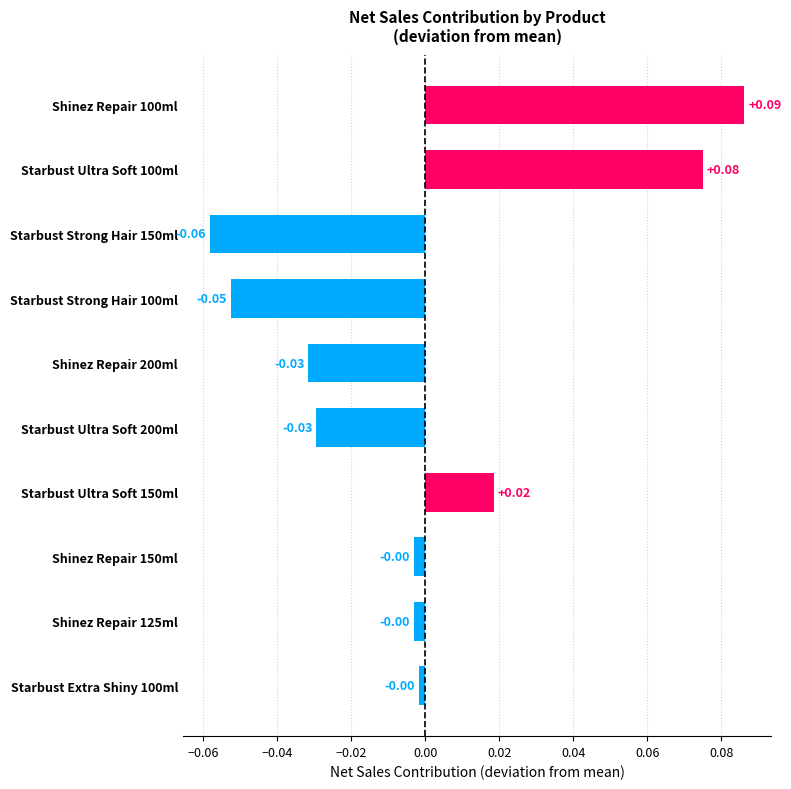

How many data points are less than 0?

7